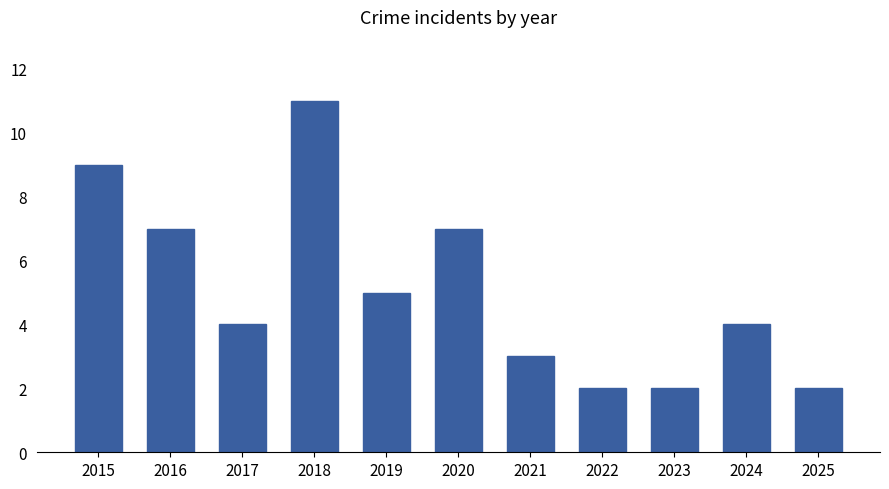

Reading left to right, list all the values displayed in this chart.

2015=9	2016=7	2017=4	2018=11	2019=5	2020=7	2021=3	2022=2	2023=2	2024=4	2025=2